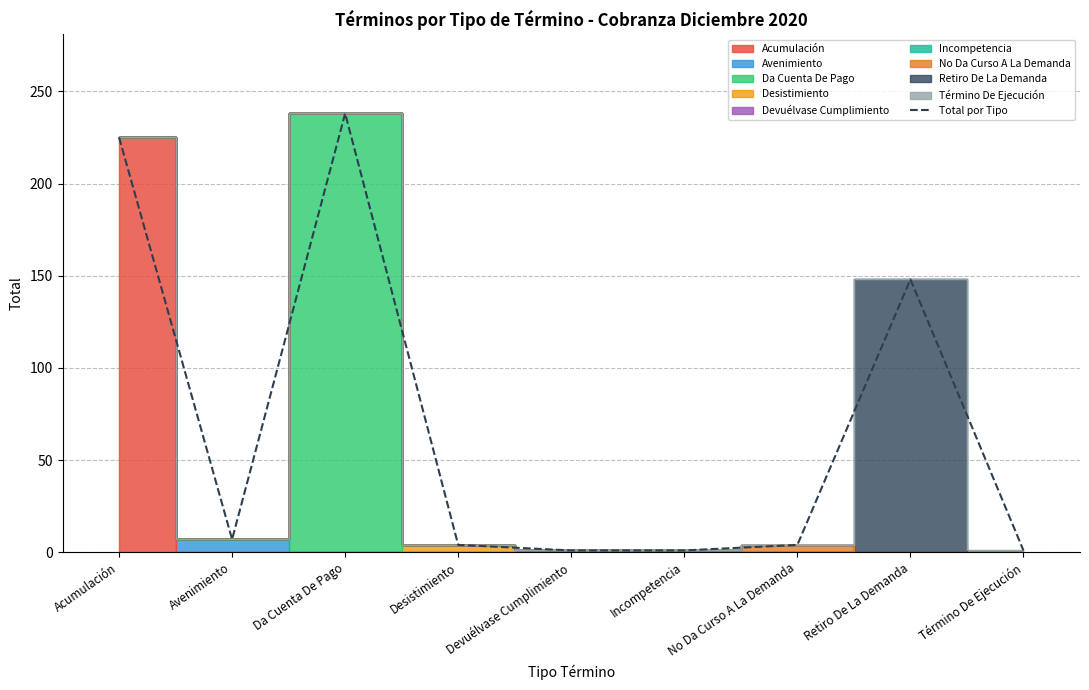

How many lines are shown in the chart?

1